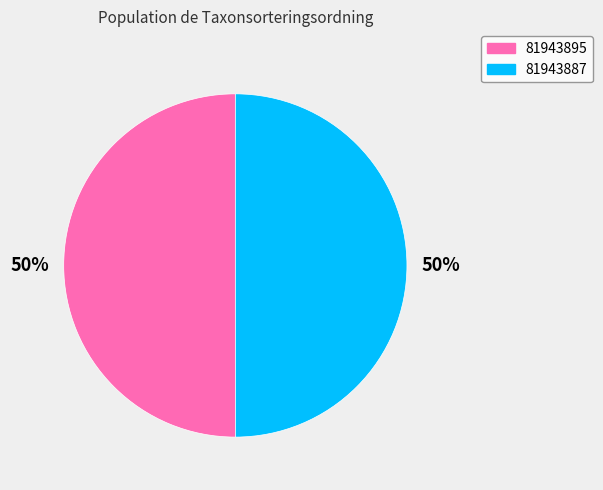

Count the number of slices in the pie.

2